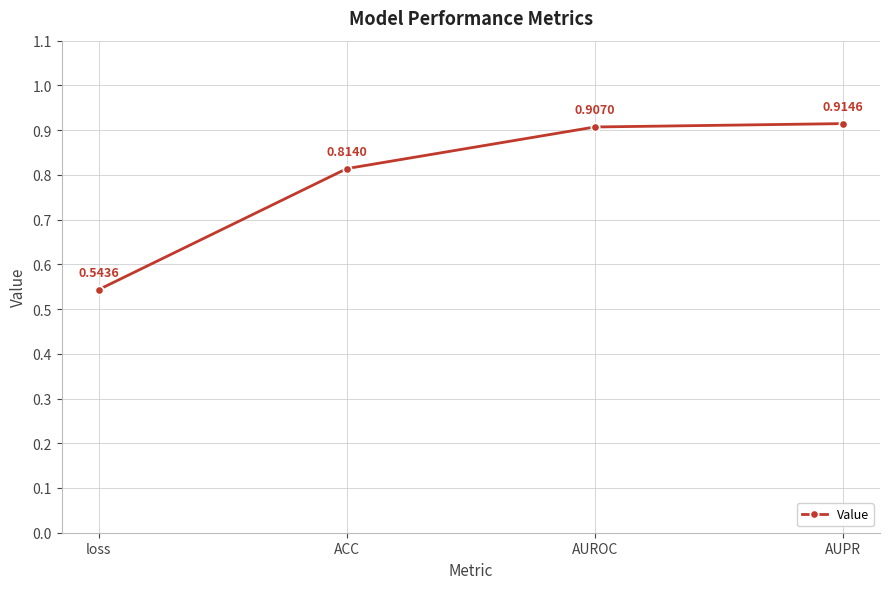

At which category does the chart reach its minimum across all series?

loss